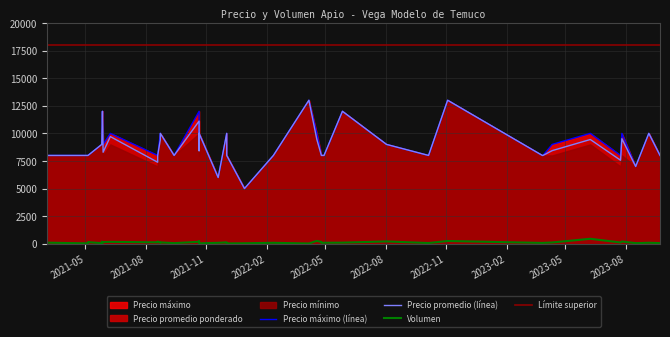

At how many categories does at least one series exceed 9031?

14